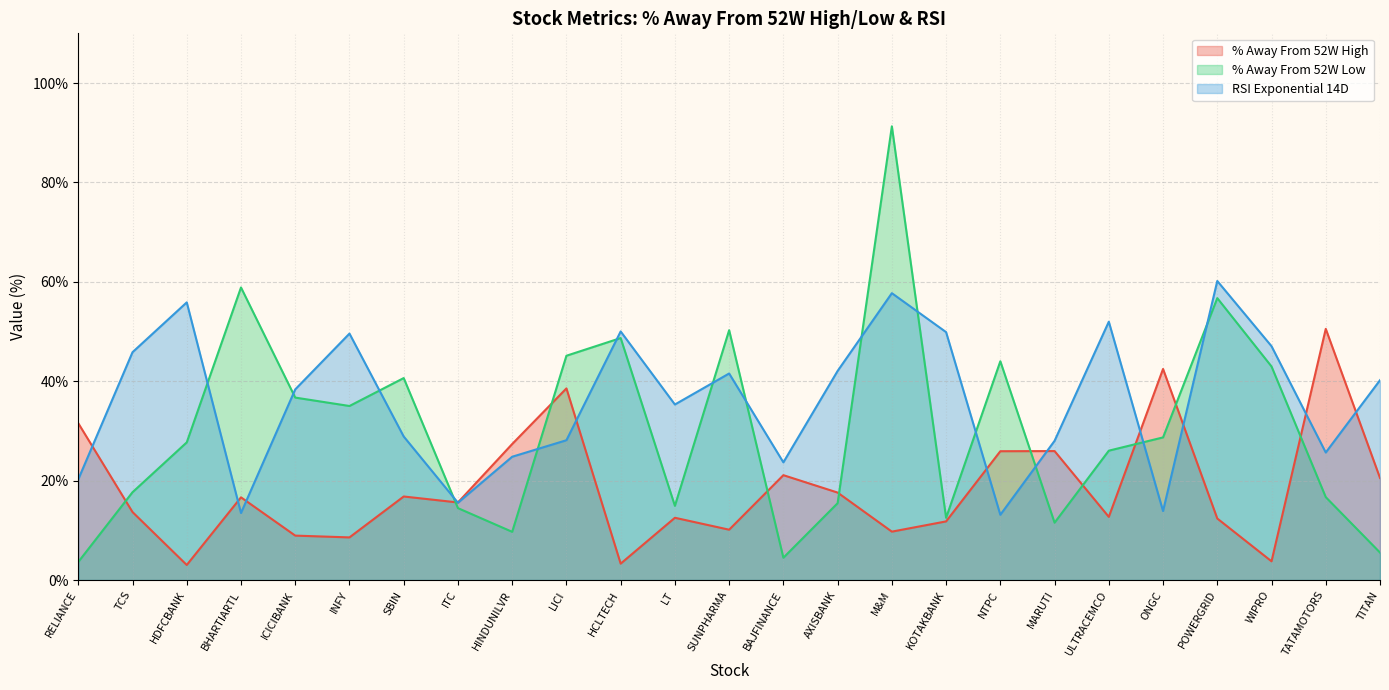

What is the spread (max minus min) of values at NTPC?

30.9